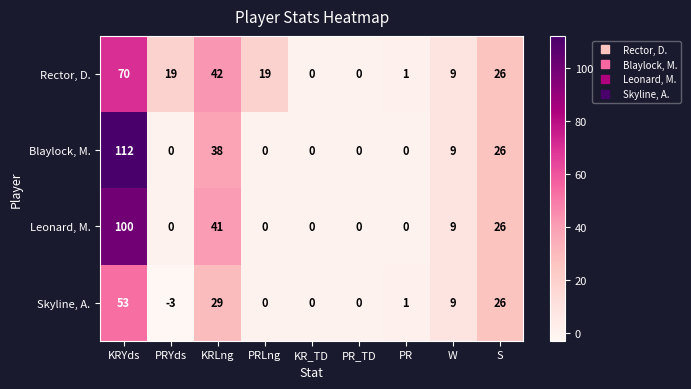

What is the approximate value of Skyline, A. at KRLng, to the nearest 10?

30